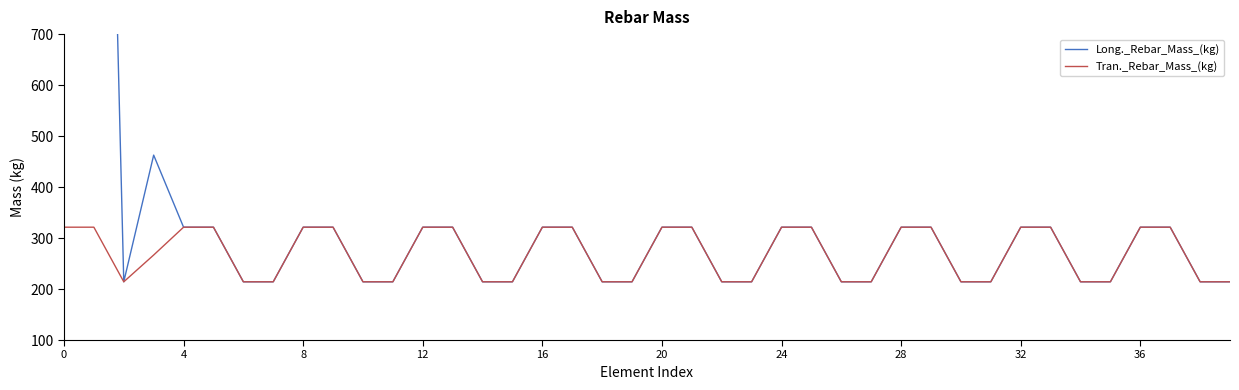

Reading left to right, extract all data points from this chart.

Long._Rebar_Mass_(kg): 2557.6	2557.6	214.2	462.7	321.3	321.3	214.2	214.2	321.3	321.3	214.2	214.2	321.3	321.3	214.2	214.2	321.3	321.3	214.2	214.2	321.3	321.3	214.2	214.2	321.3	321.3	214.2	214.2	321.3	321.3	214.2	214.2	321.3	321.3	214.2	214.2	321.3	321.3	214.2	214.2
Tran._Rebar_Mass_(kg): 321.3	321.3	214.2	266.7	321.3	321.3	214.2	214.2	321.3	321.3	214.2	214.2	321.3	321.3	214.2	214.2	321.3	321.3	214.2	214.2	321.3	321.3	214.2	214.2	321.3	321.3	214.2	214.2	321.3	321.3	214.2	214.2	321.3	321.3	214.2	214.2	321.3	321.3	214.2	214.2